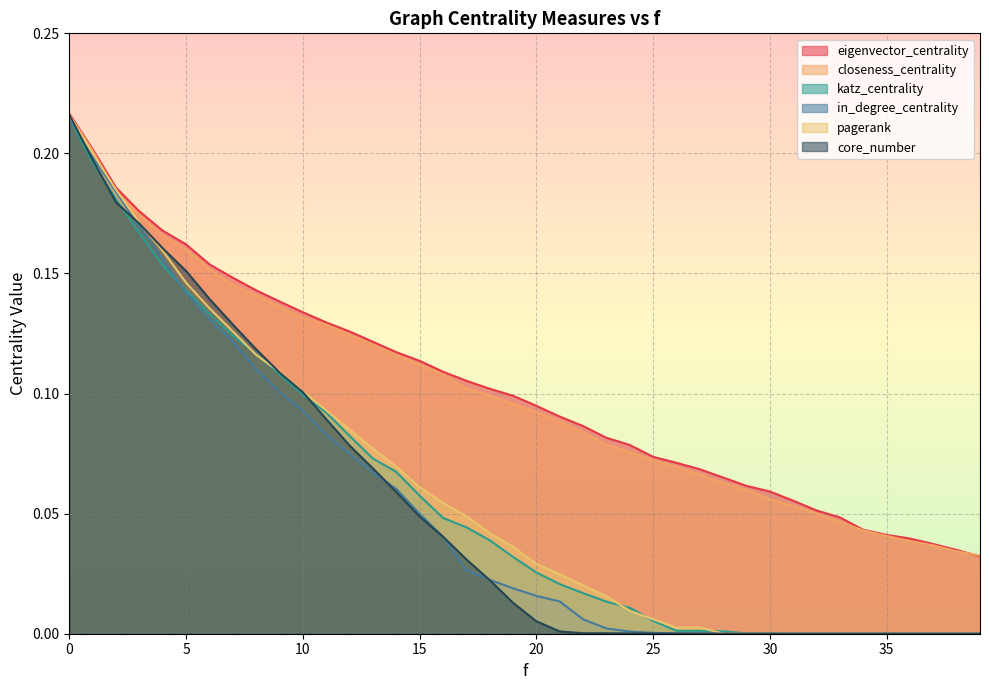

Which series has the largest total across all categories?

eigenvector_centrality